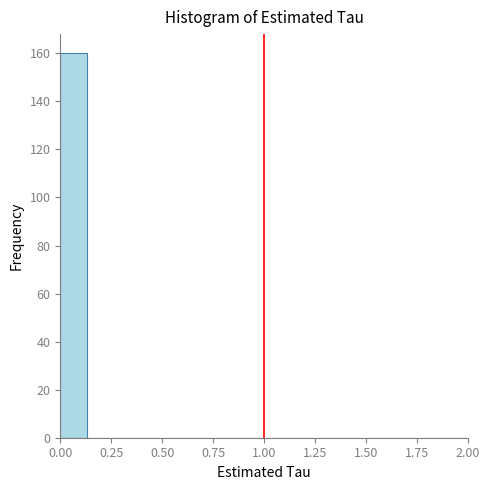

Around what value on the x-axis is the tallest bar? Give the approximate position of its centre, as read against the axis.

0.05